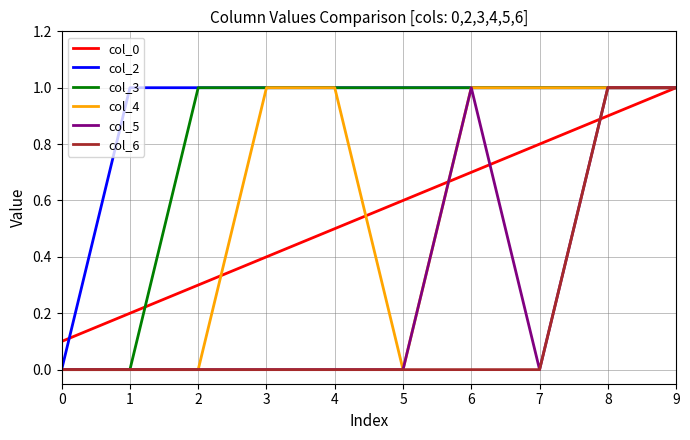

Rank the categories by col_0 value from lowest to highest.

0, 1, 2, 3, 4, 5, 6, 7, 8, 9